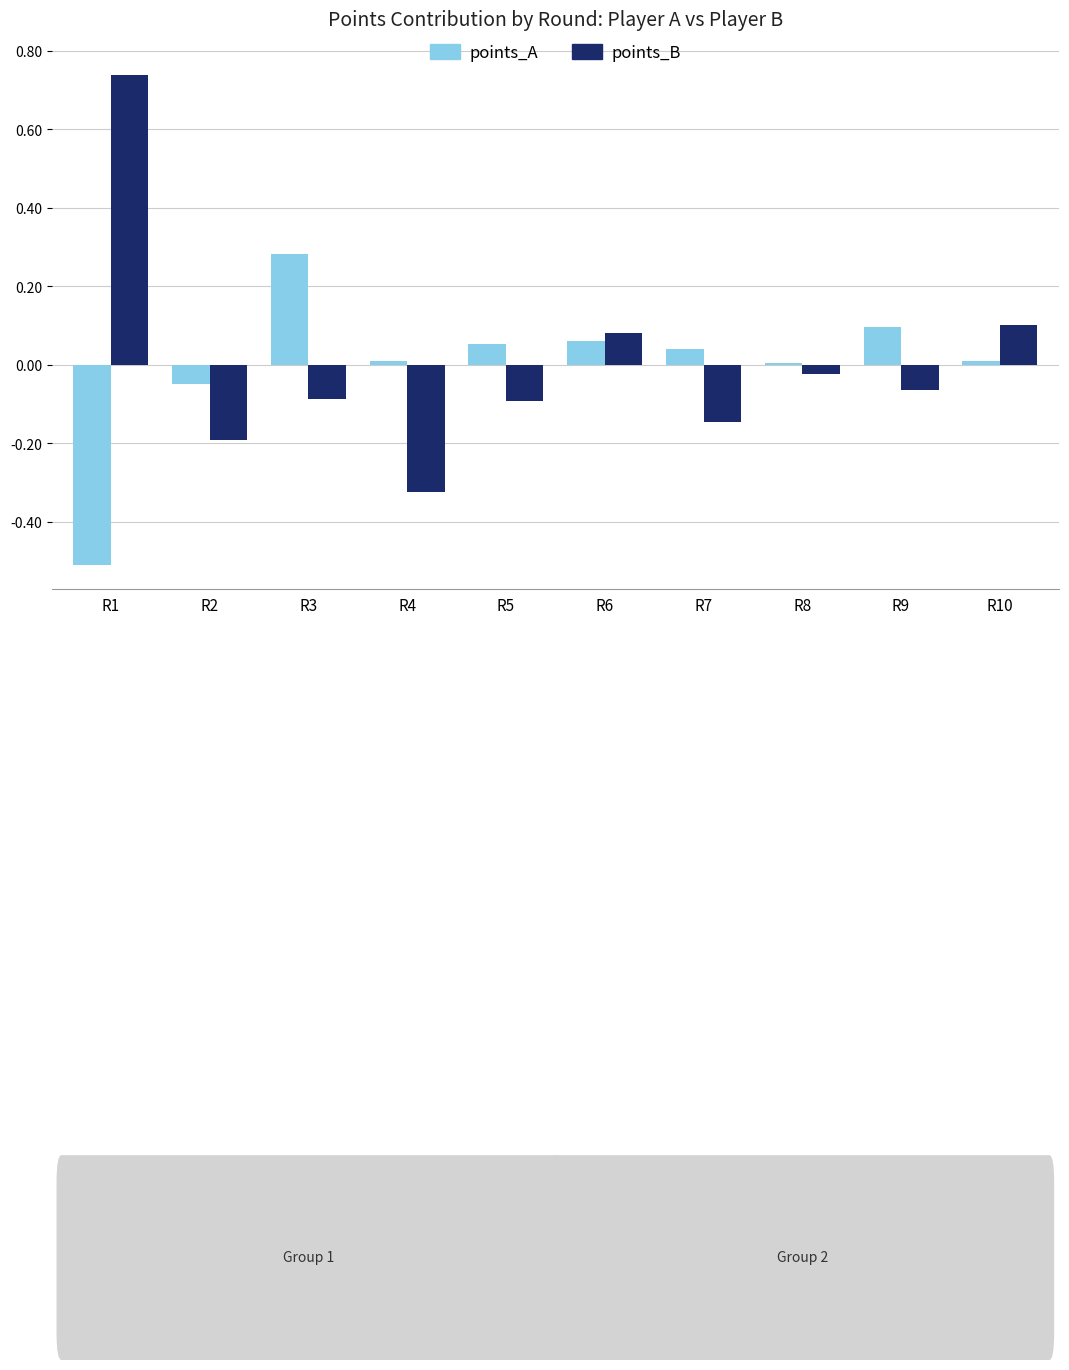

What is the difference between the highest and lowest values at R1?

1.2